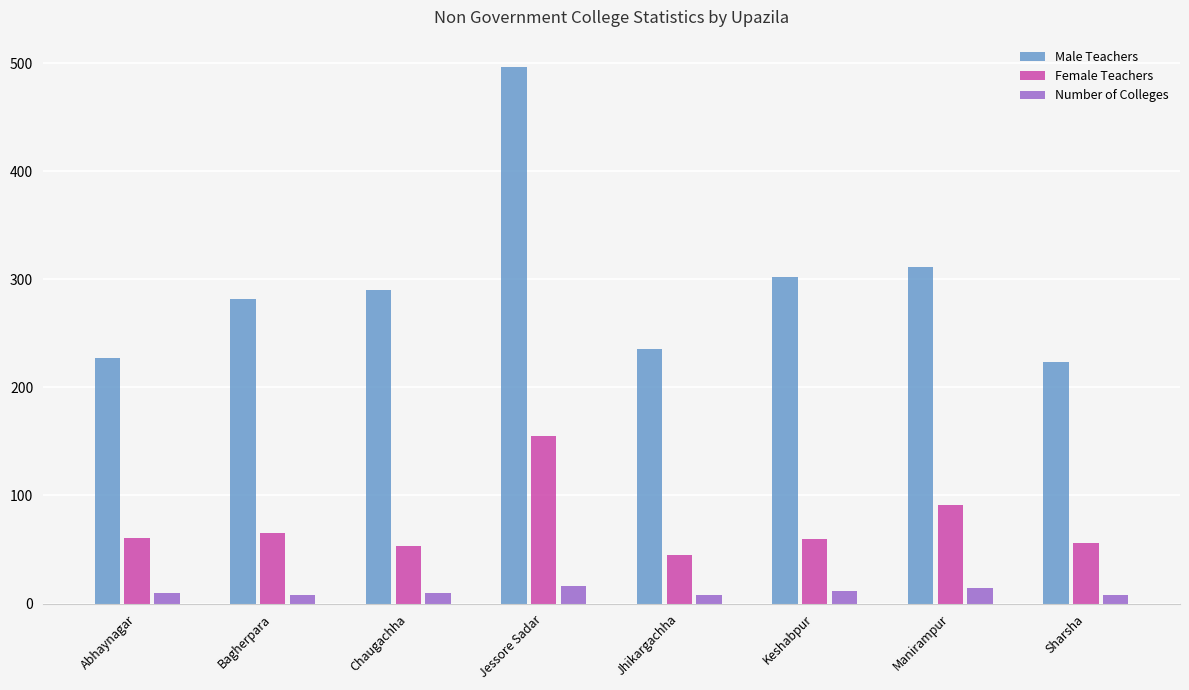

True or false: Male Teachers has a value of 307 at Jessore Sadar.

False